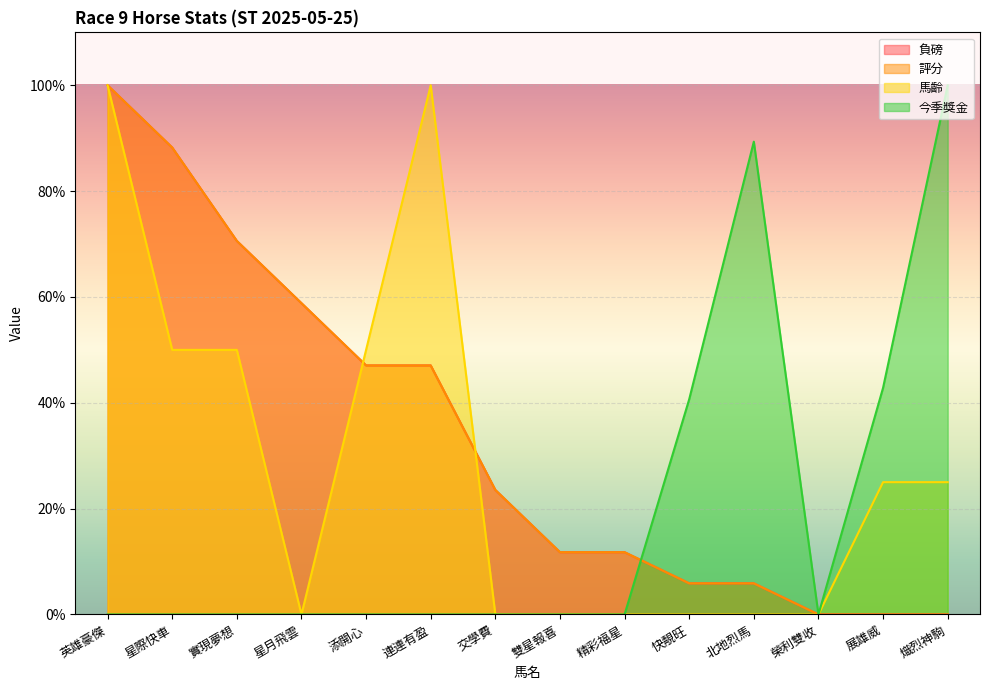

Reading left to right, extract all data points from this chart.

負磅: 100.0	88.2	70.6	58.8	47.1	47.1	23.5	11.8	11.8	5.9	5.9	0.0	0.0	0.0
評分: 100.0	88.2	70.6	58.8	47.1	47.1	23.5	11.8	11.8	5.9	5.9	0.0	0.0	0.0
馬齡: 100.0	50.0	50.0	0.0	50.0	100.0	0.0	0.0	0.0	0.0	0.0	0.0	25.0	25.0
今季獎金: 0.0	0.0	0.0	0.0	0.0	0.0	0.0	0.0	0.0	40.7	89.3	0.0	42.8	100.0